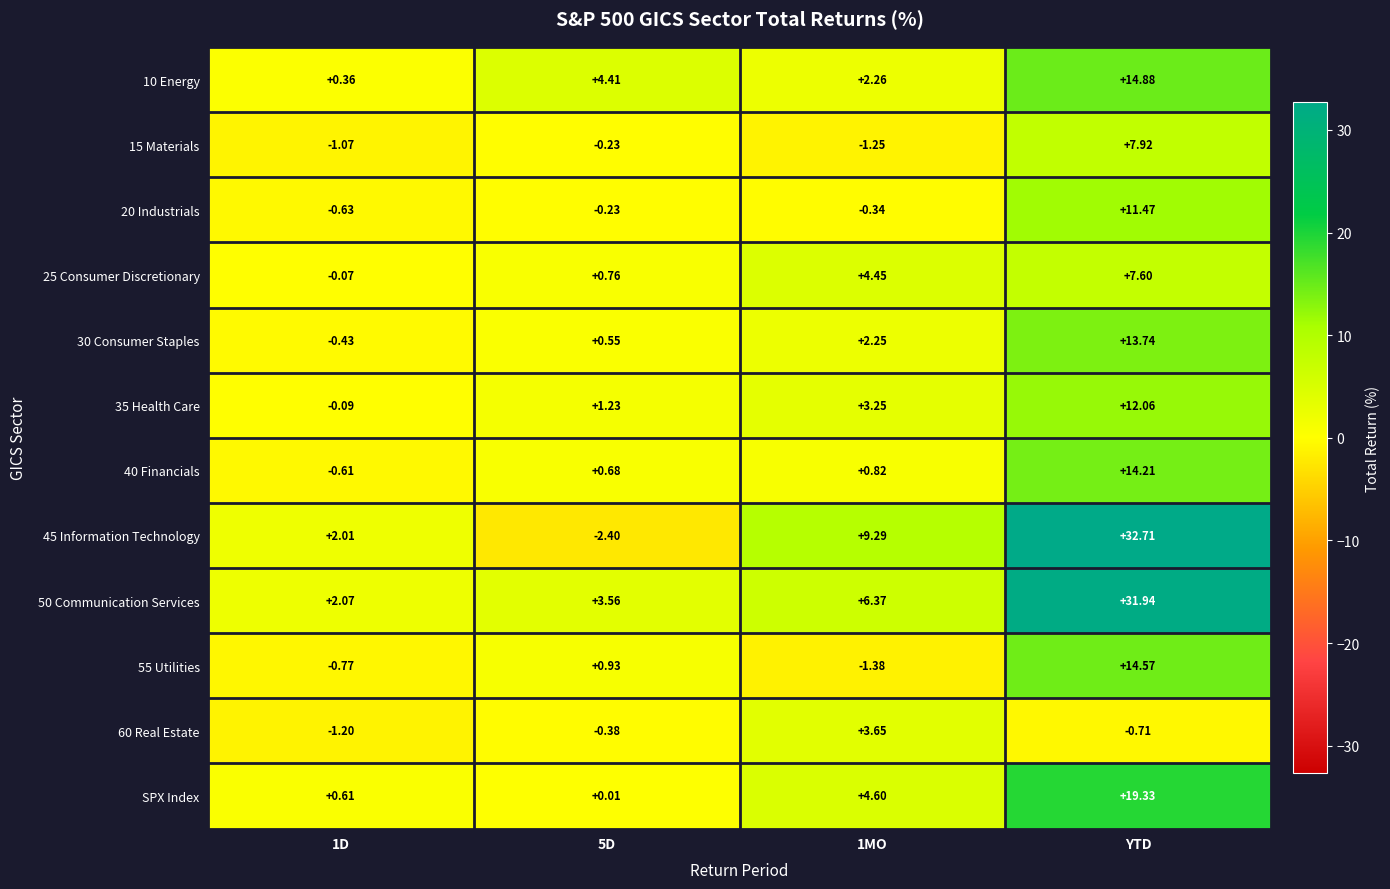

Which label corresponds to the largest value in the chart?

YTD